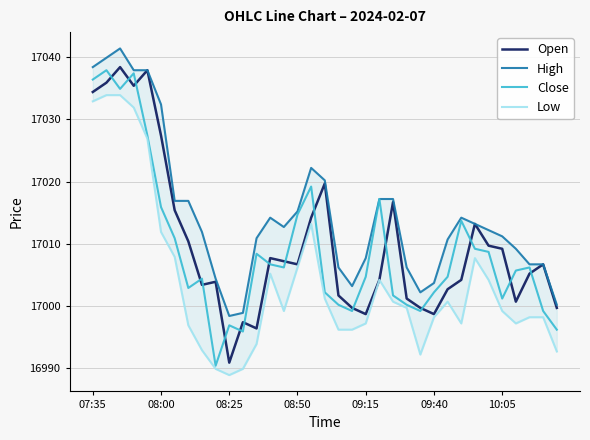

What are all the series names shown in the legend?

Open, High, Close, Low